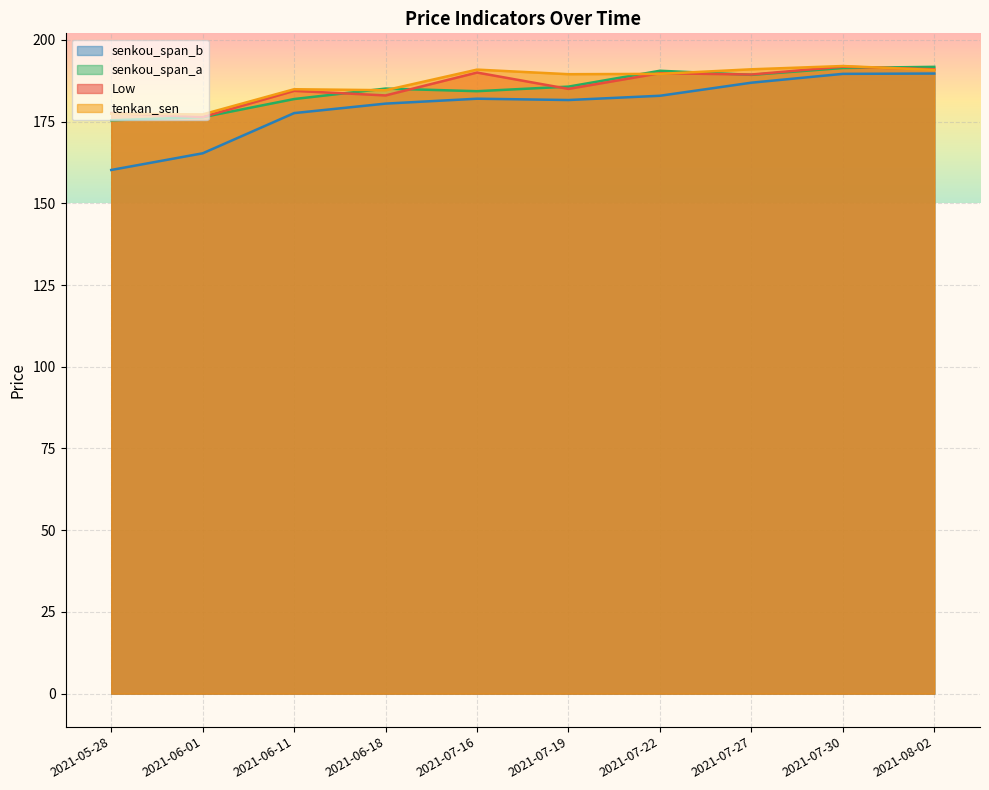

What is the difference between the highest and lowest values at 2021-06-11?

7.3